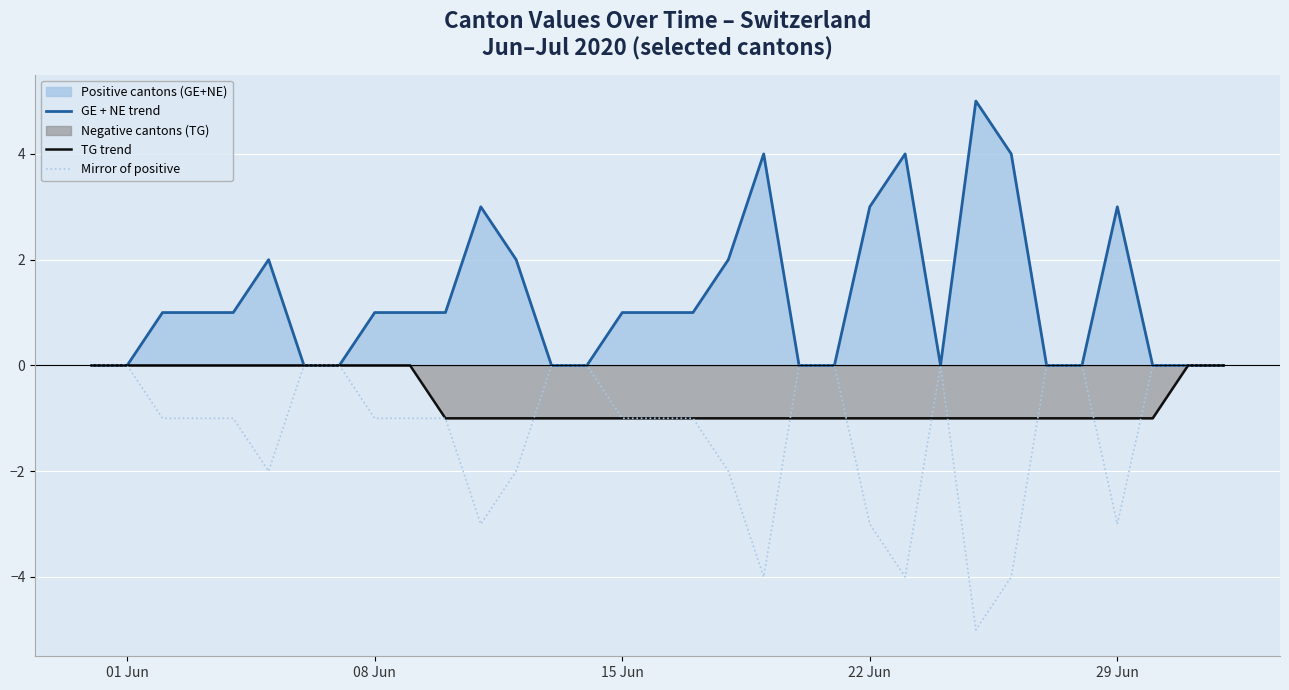

List the series in order of their overall mean, lowest first.

Mirror of positive, TG trend, GE + NE trend